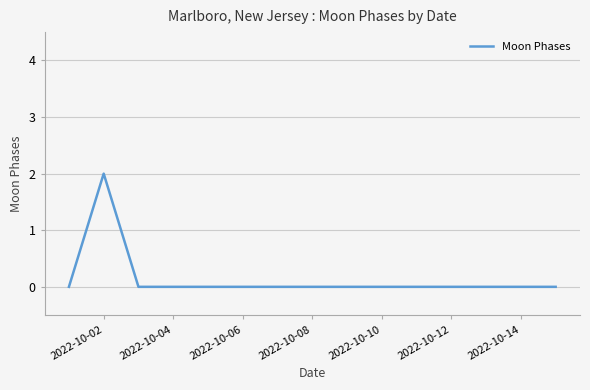

How many lines are shown in the chart?

1